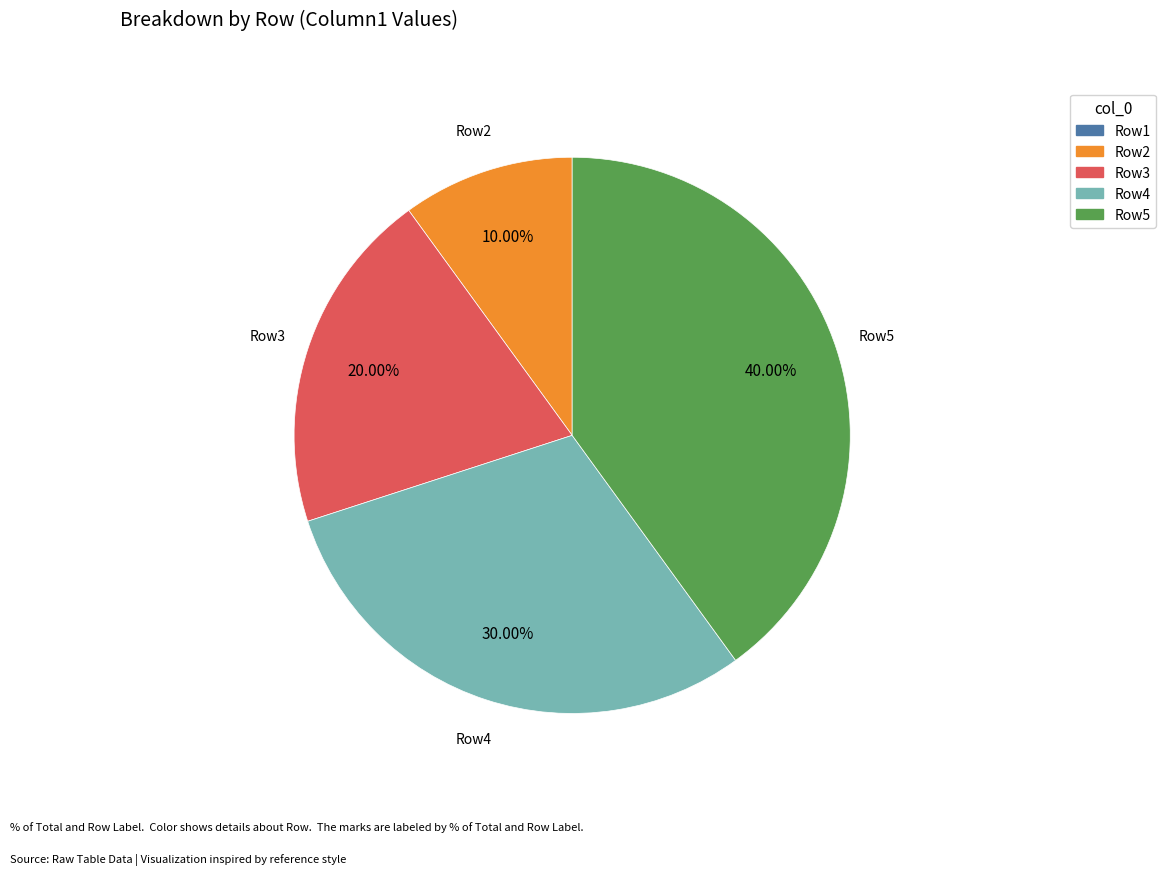

Does any single category account for the majority?

No